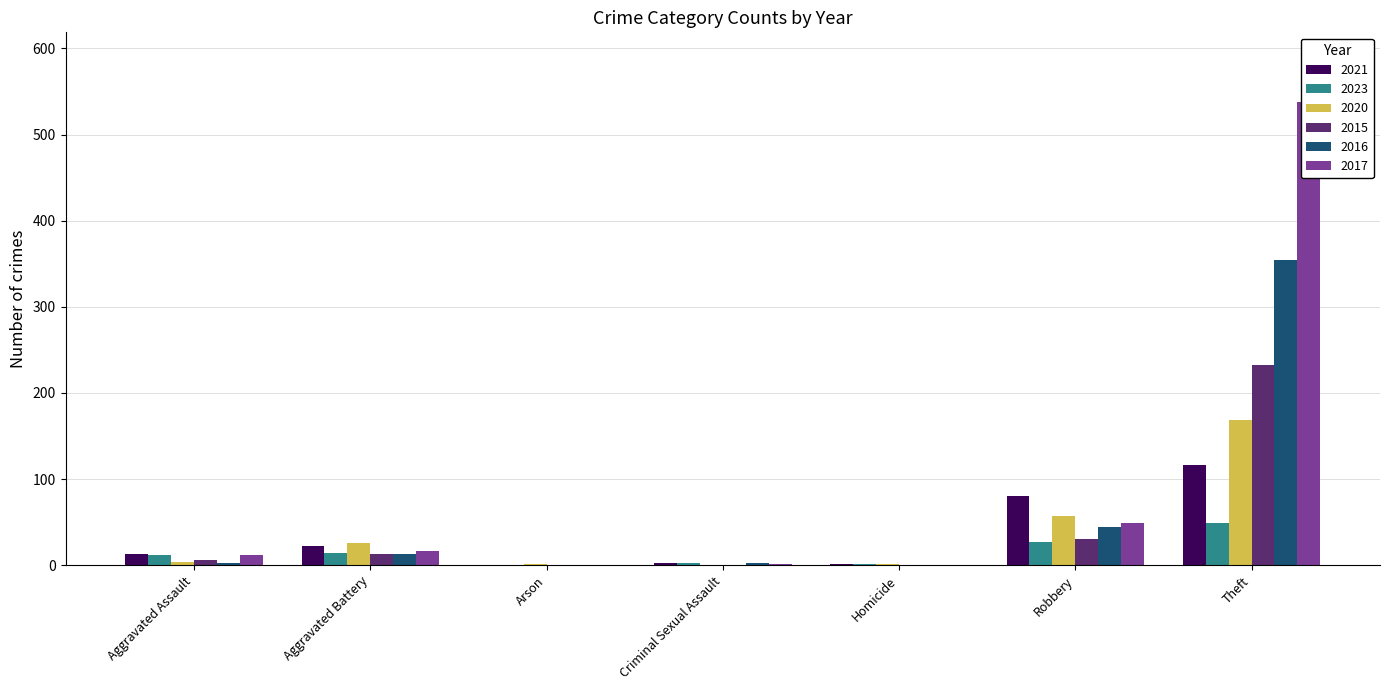

Reading left to right, transcribe all the data shown in this chart.

2021: 13	22	0	2	1	80	116
2023: 12	14	0	2	1	27	49
2020: 4	26	1	0	1	57	168
2015: 6	13	0	0	0	30	233
2016: 3	13	0	2	0	44	354
2017: 12	17	0	1	0	49	538